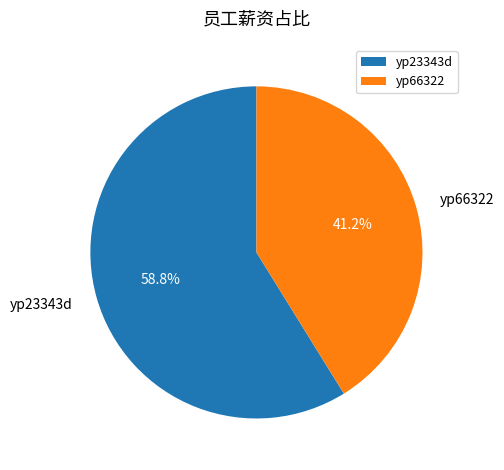

Rank the categories by value from highest to lowest.

yp23343d, yp66322